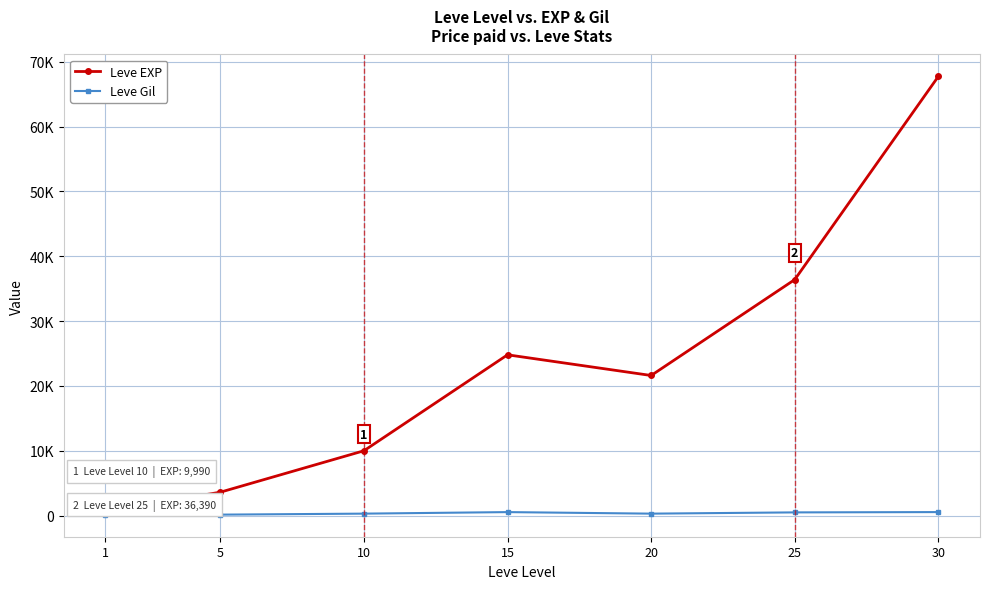

At how many categories does at least one series exceed 63793?

1